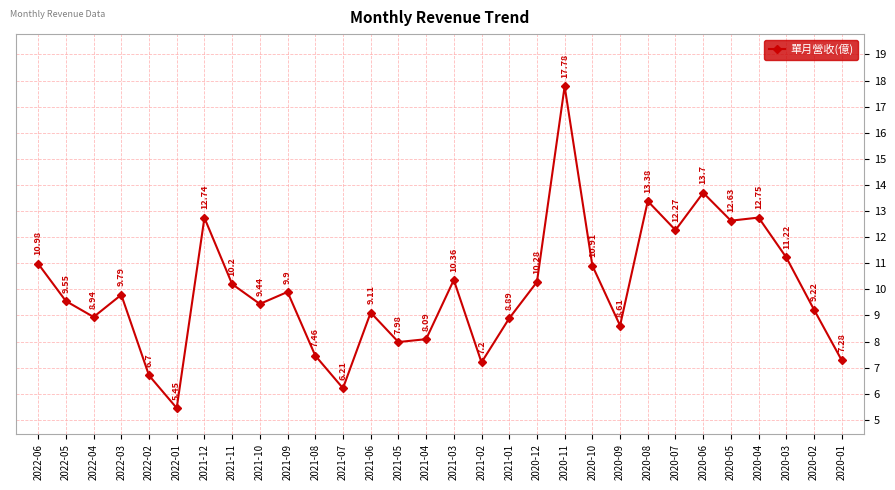

How many data points are above 9?

19